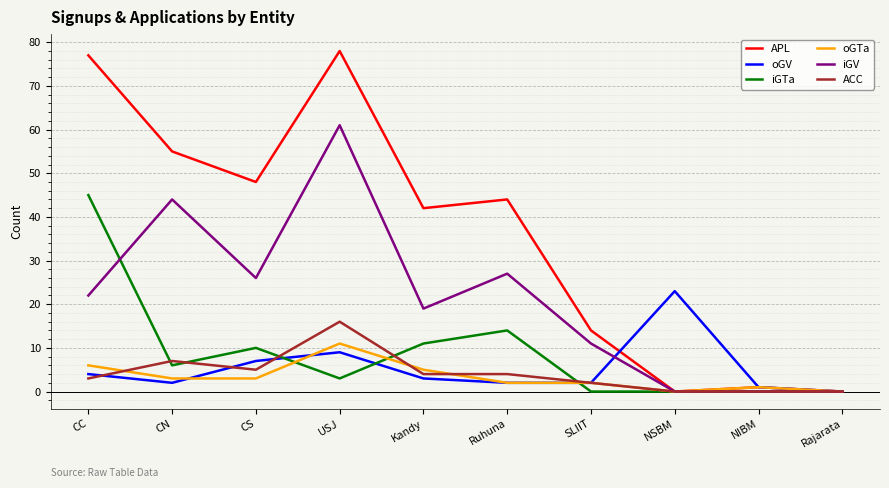

Where is the first local minimum for ACC?

CS